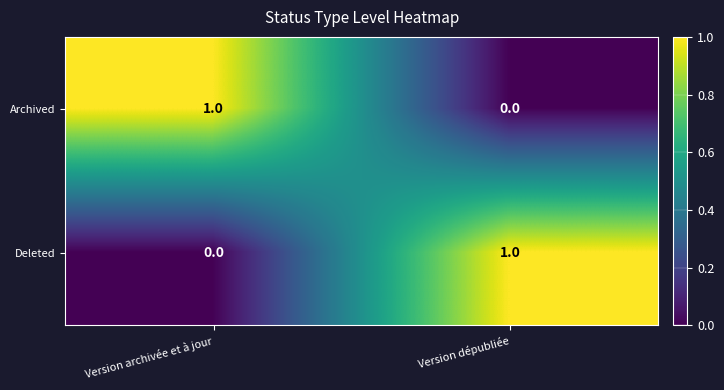

Rank the categories by Deleted value from lowest to highest.

Version archivée et à jour, Version dépubliée